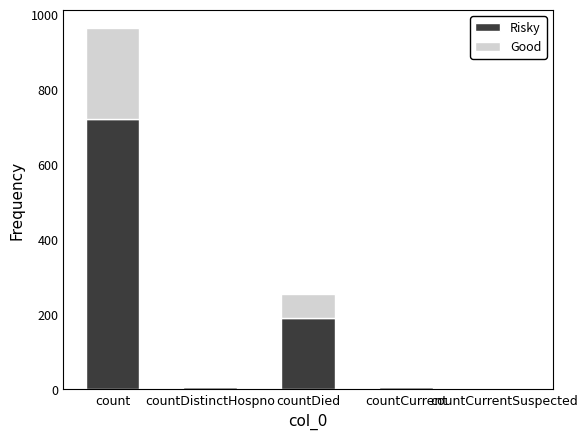

At which label is Risky closest to 361?

countDied